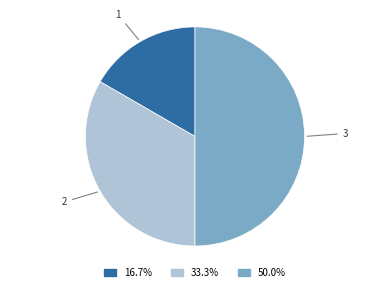

How many segments does this pie chart have?

3